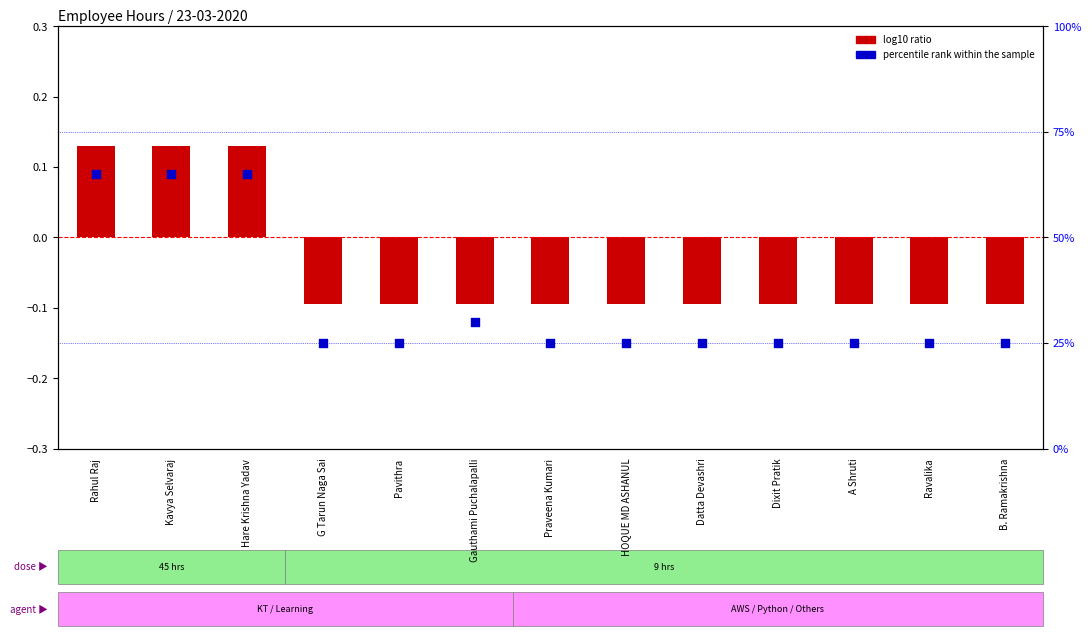

Which series contains the lowest Y value?

log10 ratio